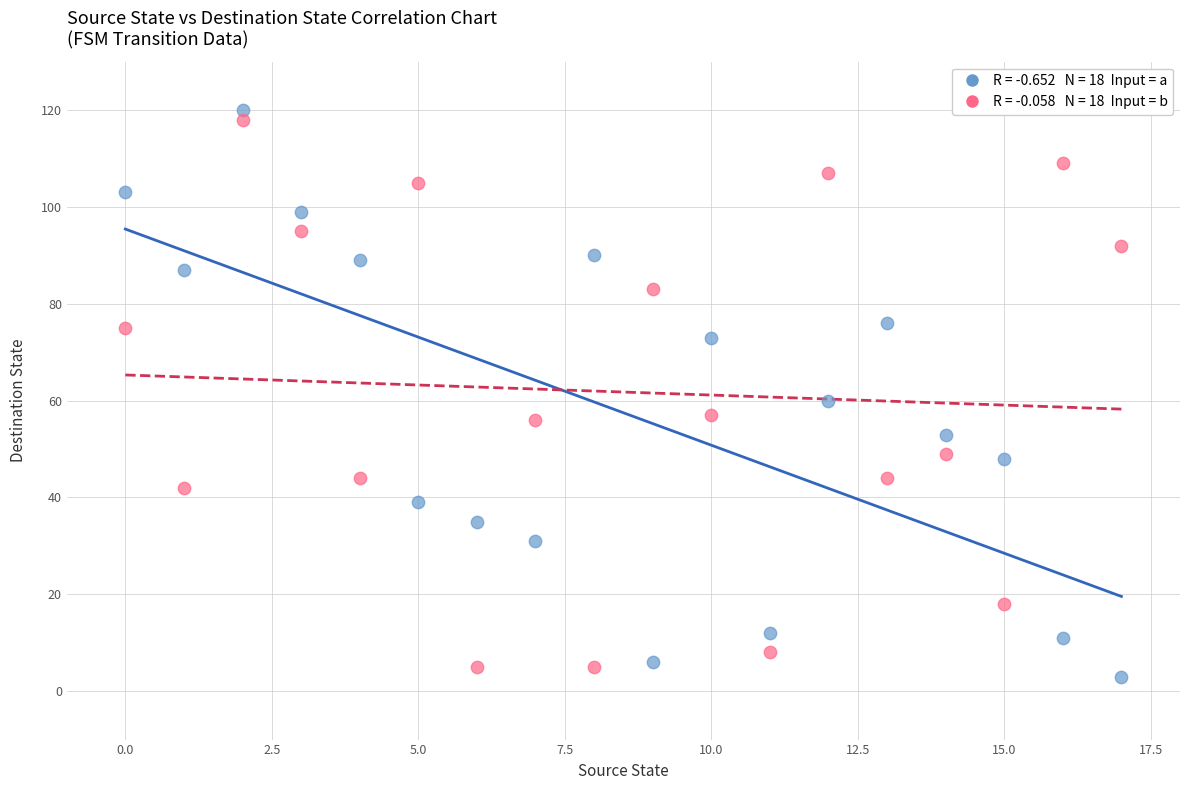

Across all data points, what is the range of Y values (max minus min)?

117